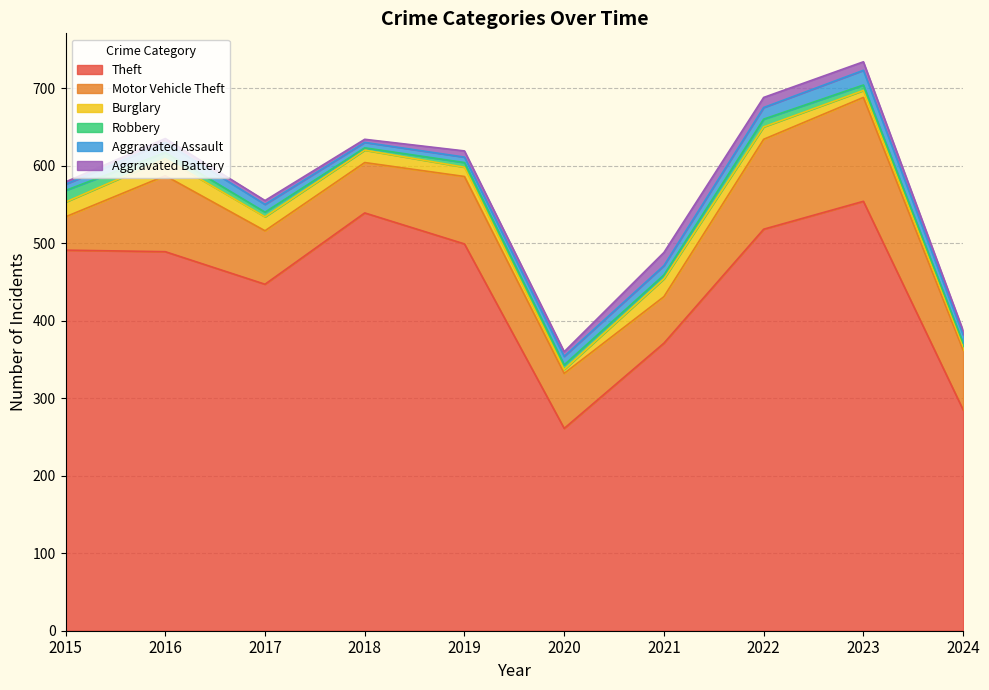

What is the value of the Theft point at the 2nd from the left?

489